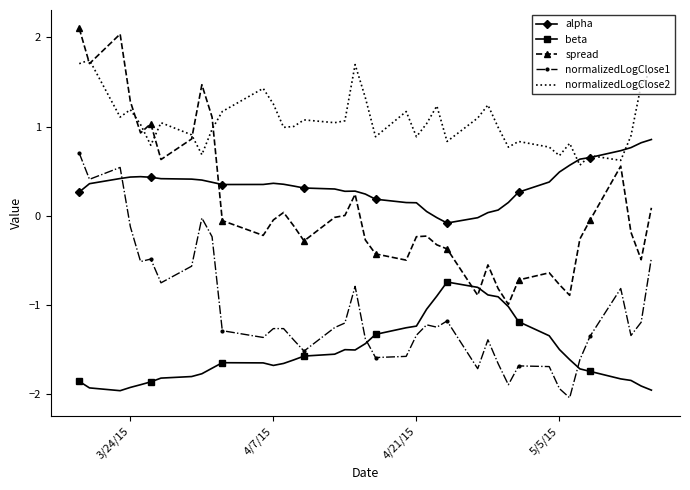

True or false: spread and normalizedLogClose2 cross at least once.

True